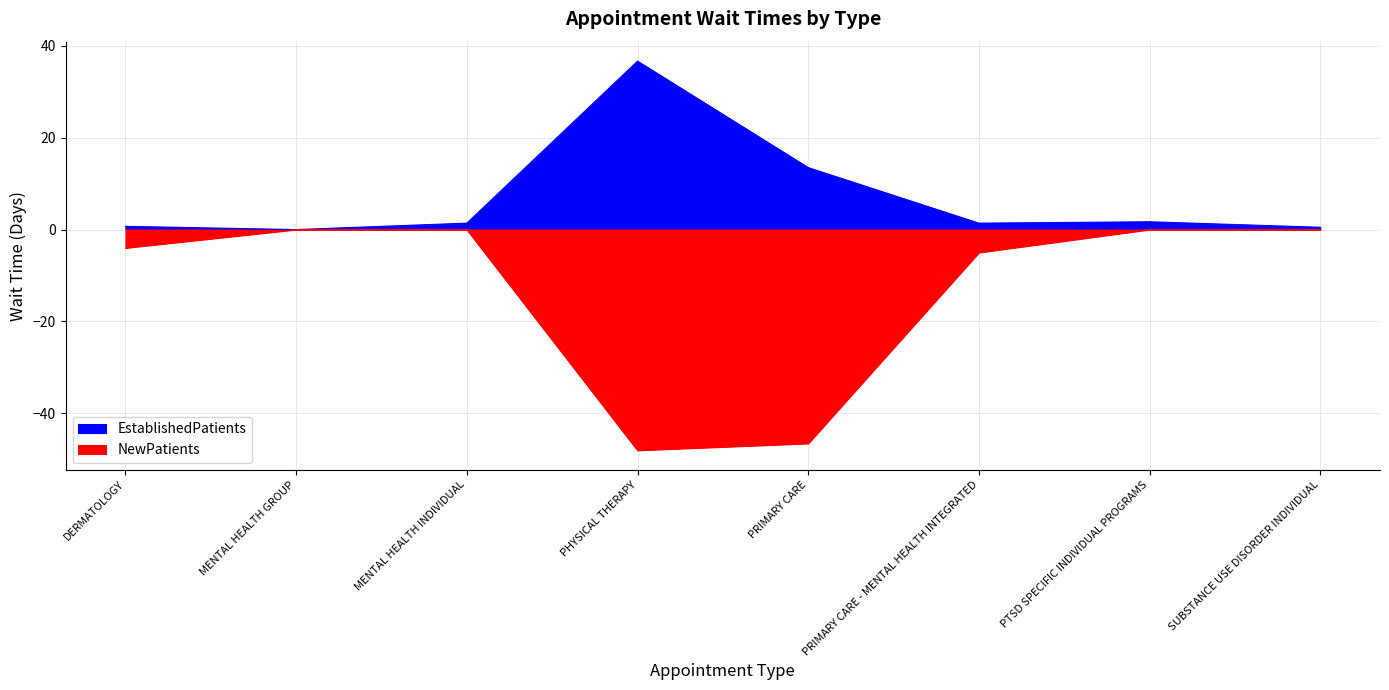

How many lines are shown in the chart?

2